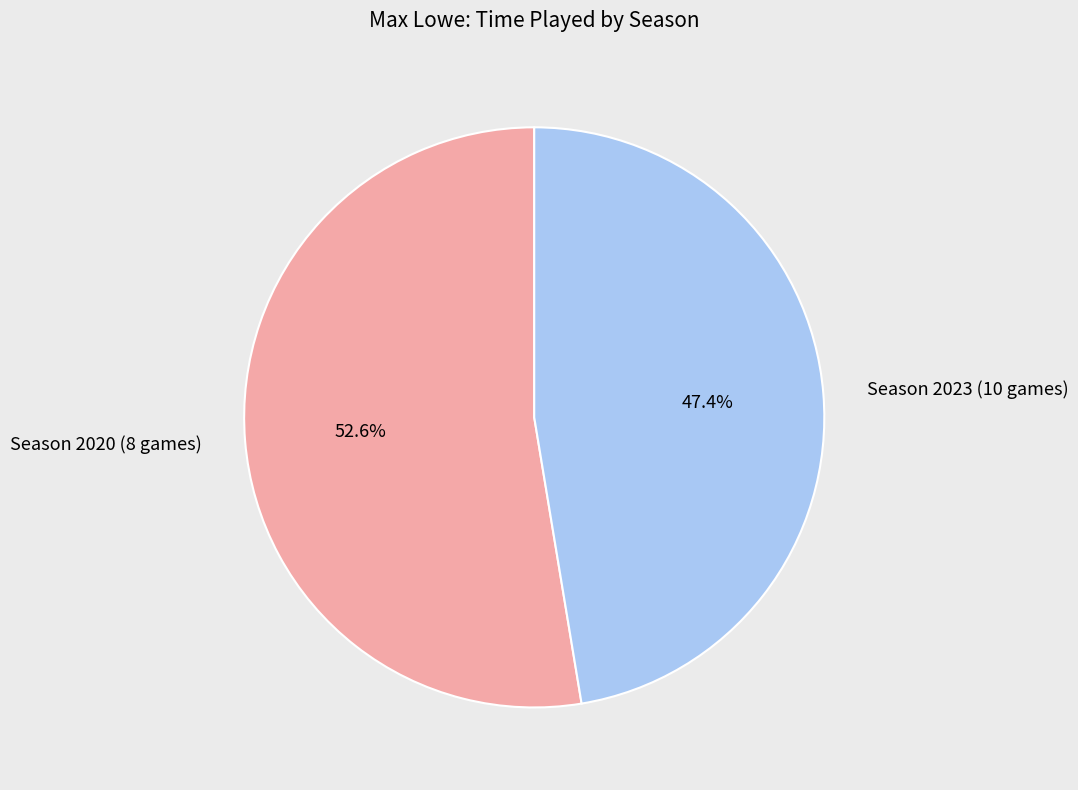

What portion of the pie excludes Season 2023 (10 games)?

52.6%